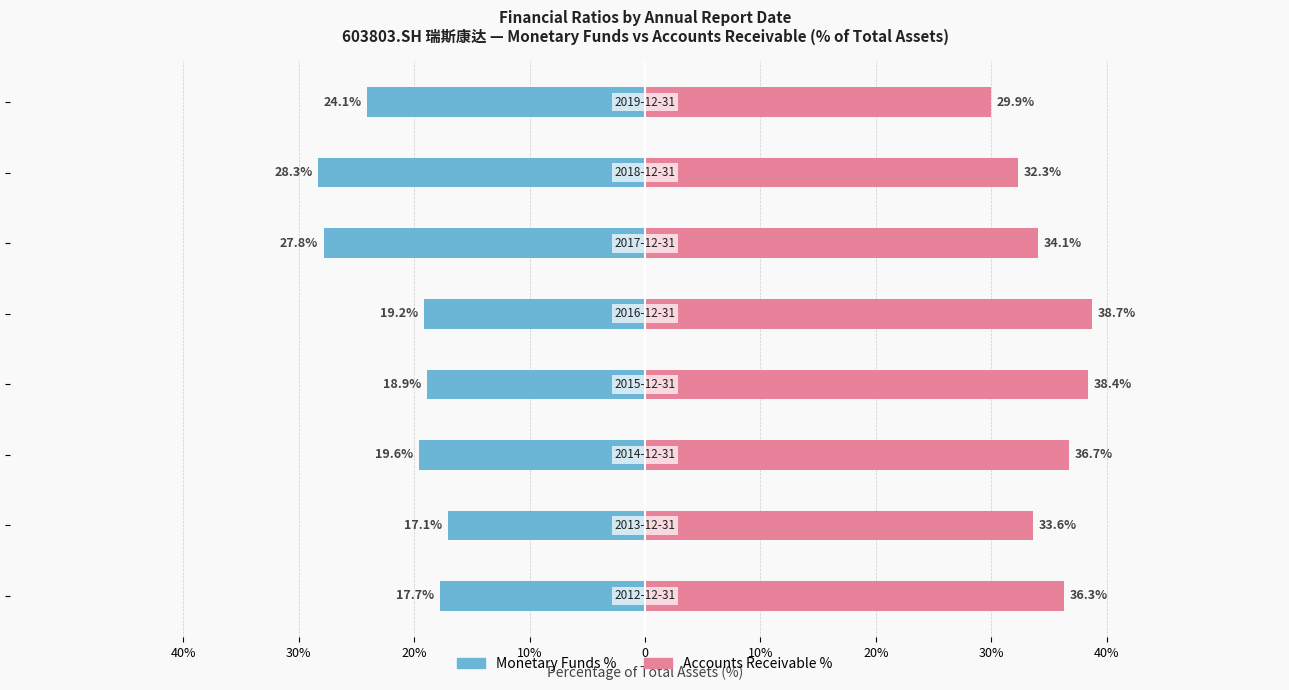

Reading left to right, transcribe all the data shown in this chart.

Monetary Funds %: -17.7	-17.1	-19.6	-18.9	-19.2	-27.8	-28.3	-24.1
Accounts Receivable %: 36.3	33.6	36.7	38.4	38.7	34.1	32.3	29.9